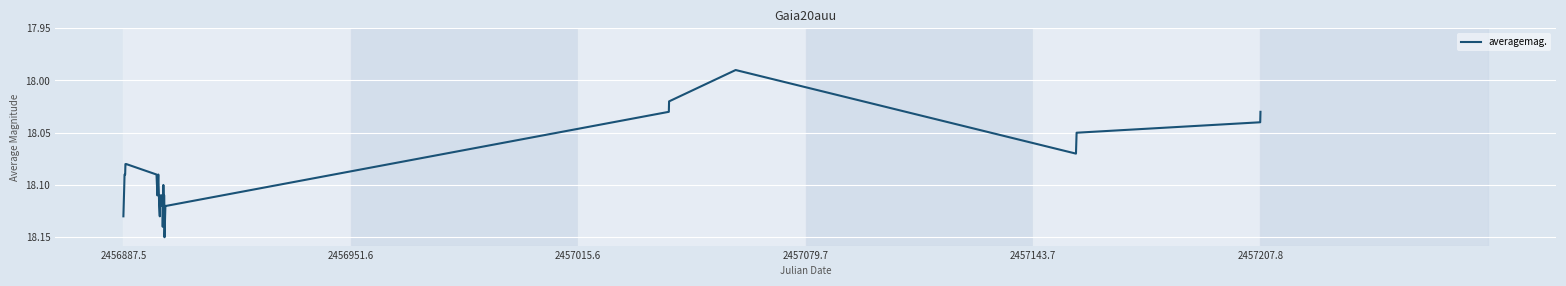

What is the value of the 28th point from the left?

18.0